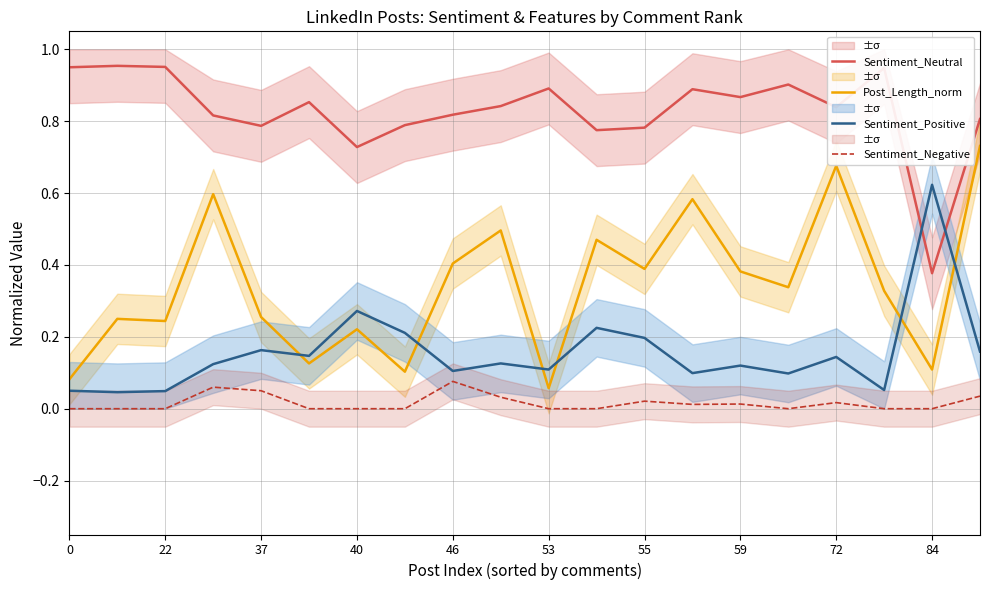

Is it true that Sentiment_Neutral equals 0.5 at 55?

False